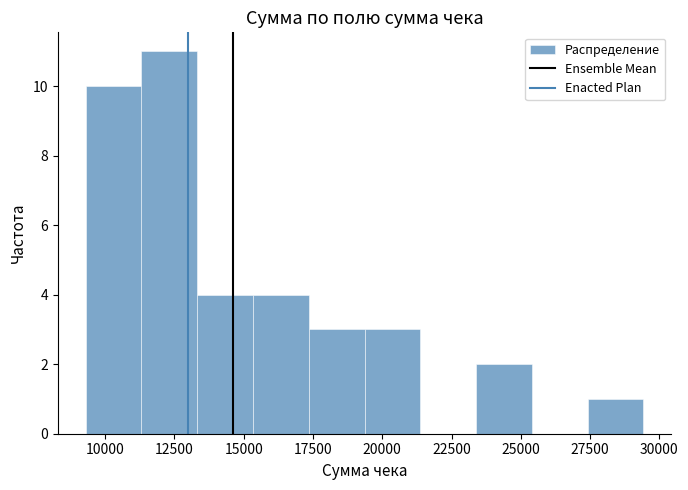

Reading left to right, transcribe this chart: for each bar, give the range it covers on the x-axis and its height. Neither the bar edges nor the heights are printed on the chart, so give them approximately, as read against the axes.

9500 to 11500: 10
11500 to 13500: 11
13500 to 15500: 4
15500 to 17500: 4
17500 to 19500: 3
19500 to 21500: 3
21500 to 23500: 0
23500 to 25500: 2
25500 to 27500: 0
27500 to 29500: 1